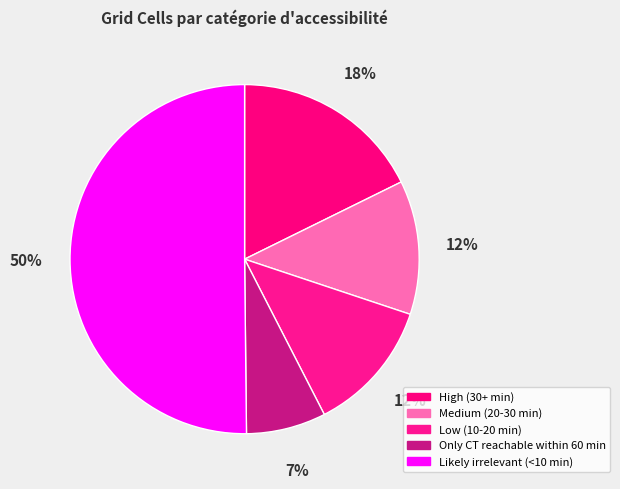

What is the ratio of the value at Medium (20-30 min) to the value at Low (10-20 min)?

1.0